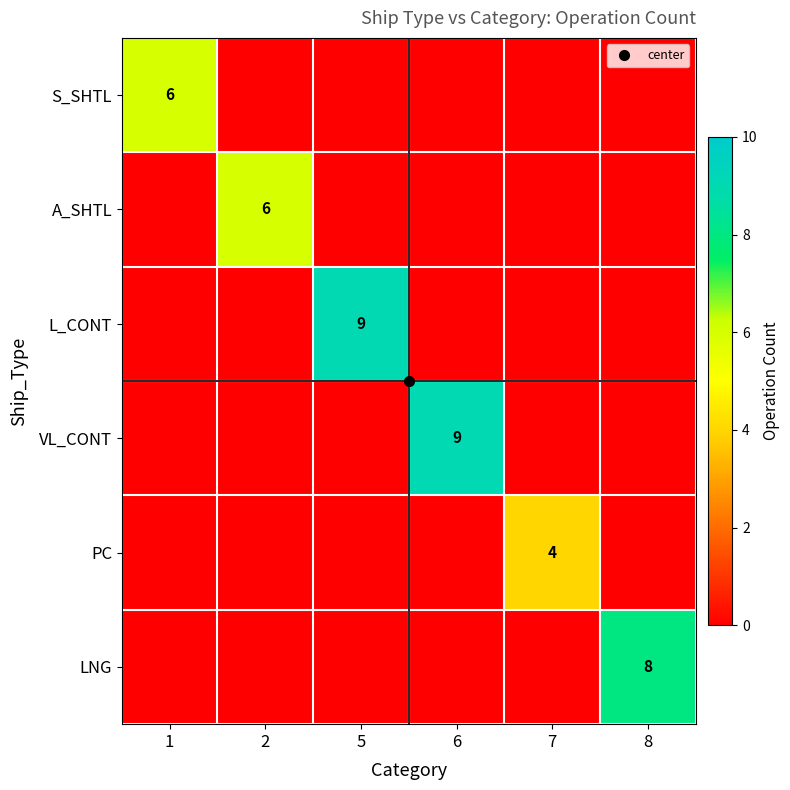

True or false: S_SHTL has a value of 0 at 5.

True